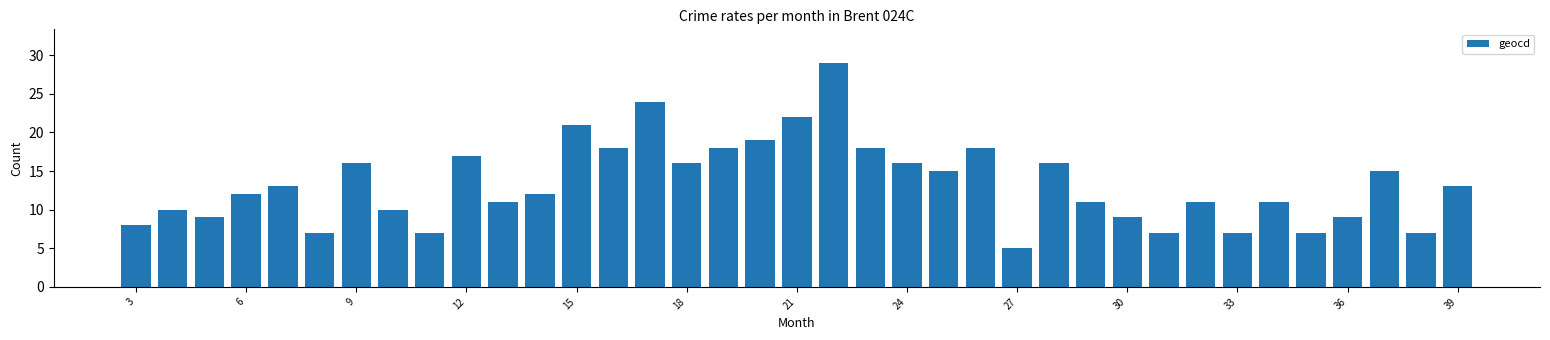

What is the smallest value displayed?

5